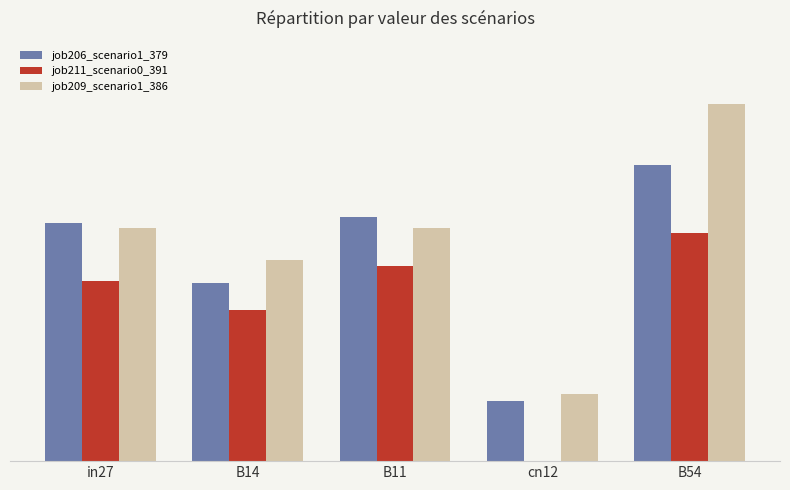

At which category is the sum across all series the highest?

B54